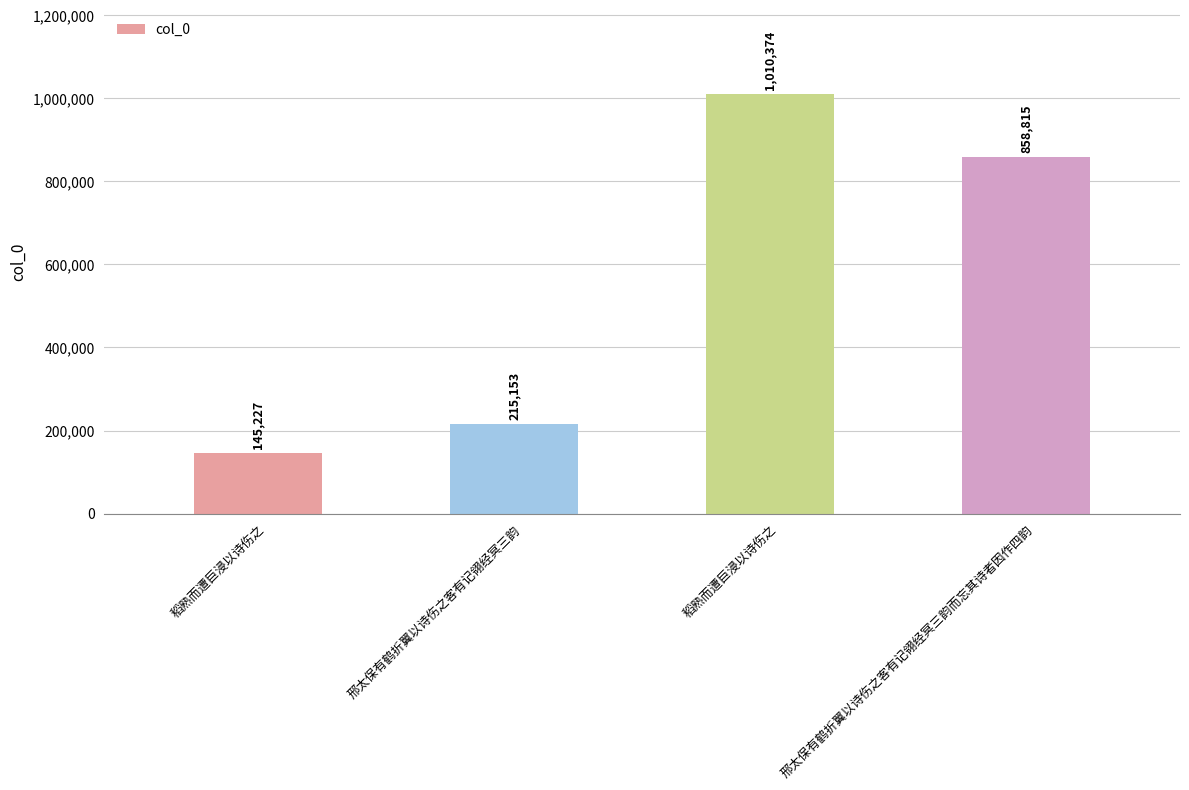

Rank the categories by value from highest to lowest.

稻熟而遭巨浸以诗伤之, 邢太保有鹤折翼以诗伤之客有记翎经冥三韵而忘其诗者因作四韵, 邢太保有鹤折翼以诗伤之客有记翎经冥三韵, 稻熟而遭巨浸以诗伤之